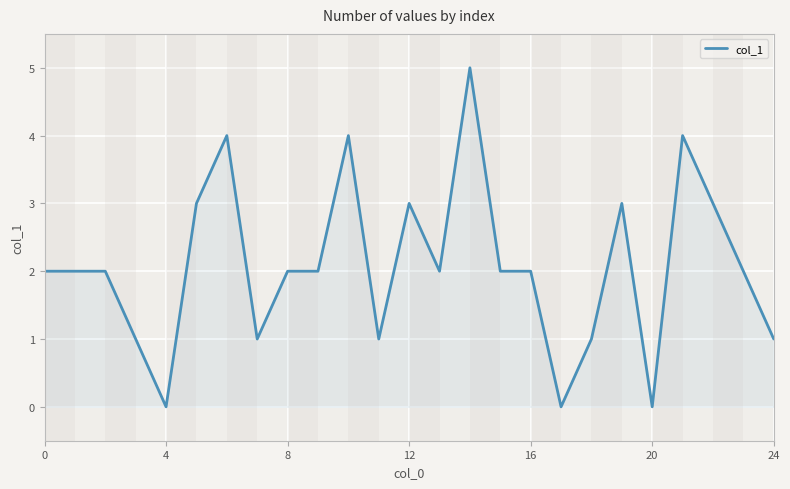

What is the maximum value shown in the chart?

5